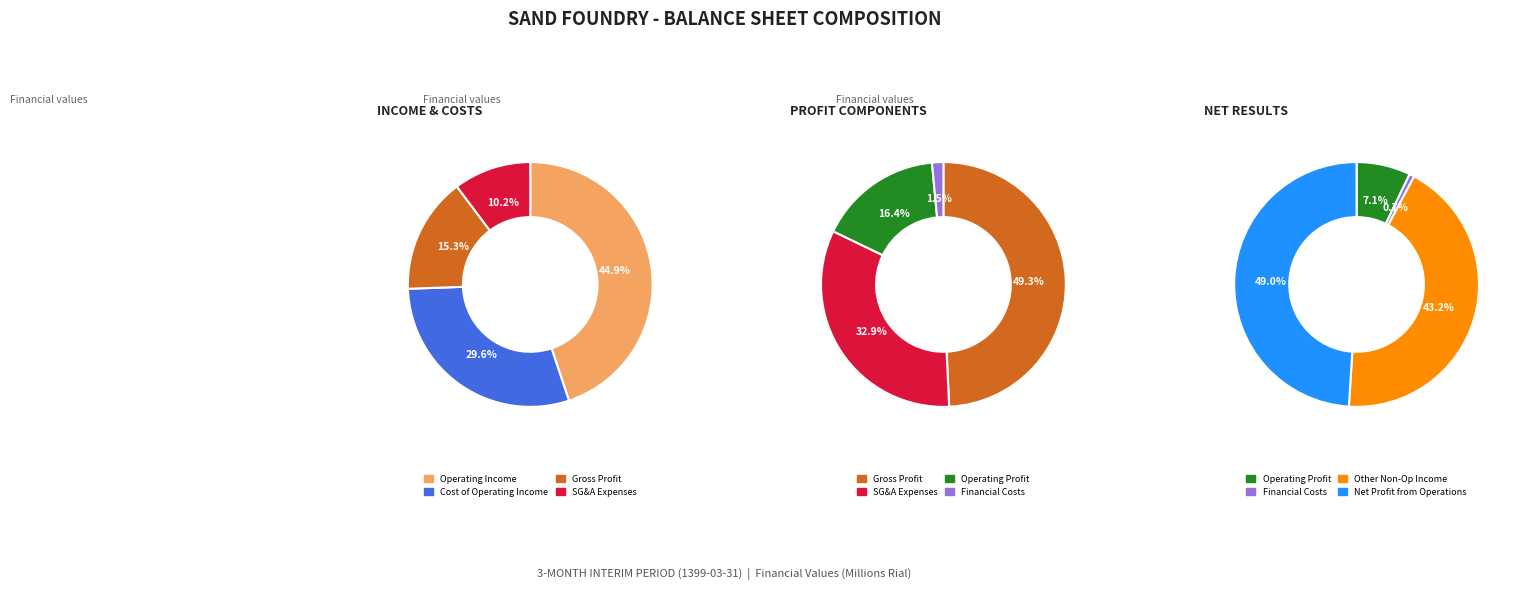

Is there a majority slice in this chart?

No